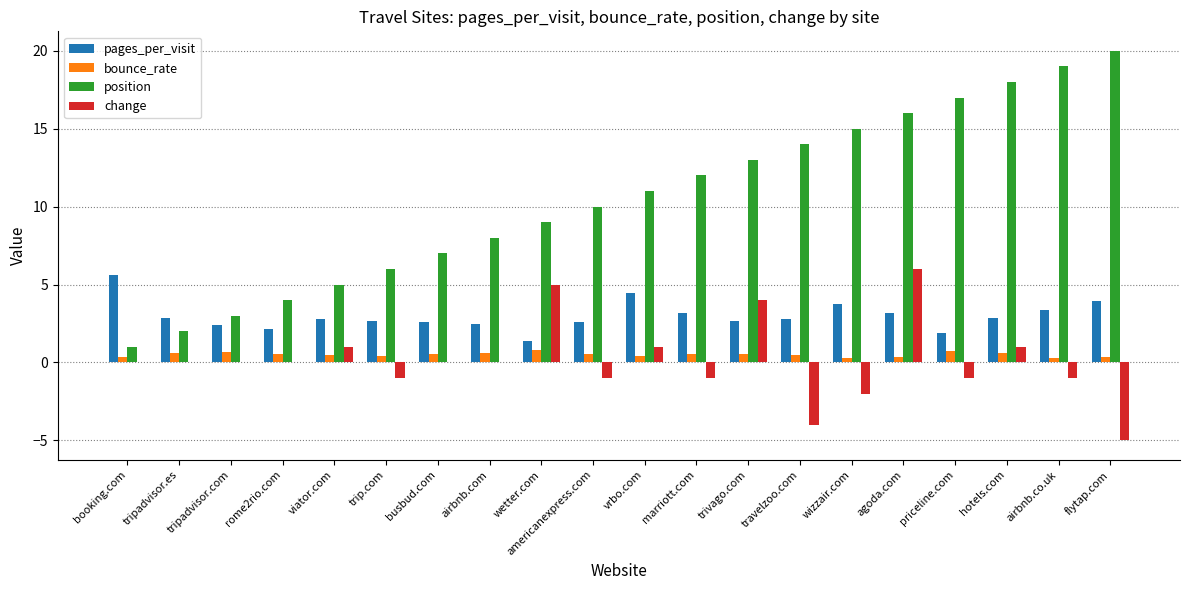

What is the highest value of the pages_per_visit series?

5.6